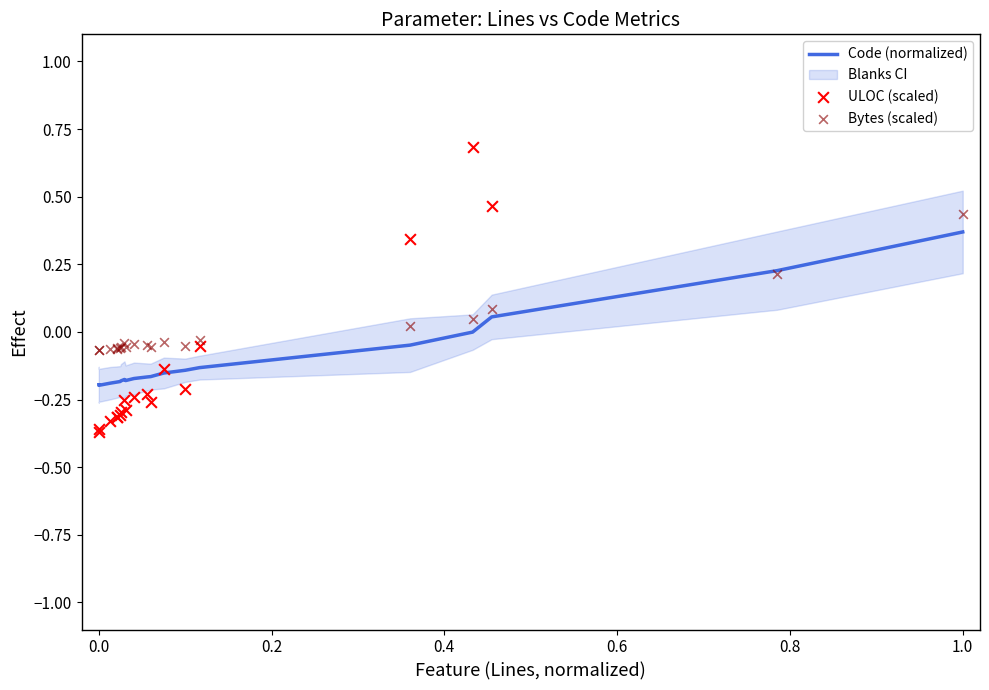

Is the value of Bytes (scaled) at 8 greater than the value of ULOC (scaled) at 15?

No